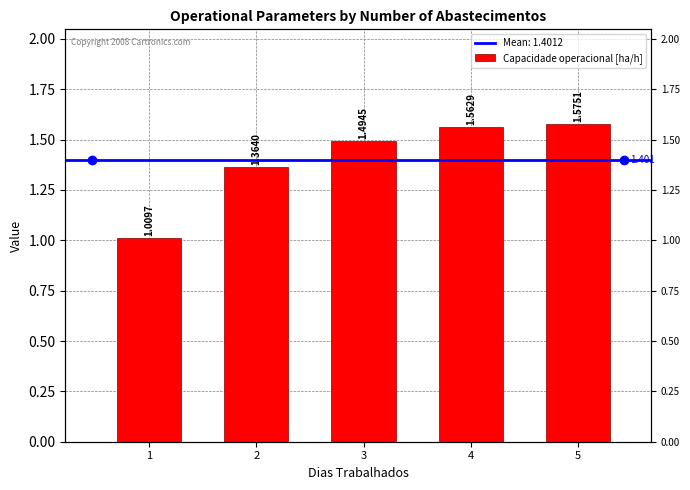

What is the value of the 1st bar from the left?

1.0